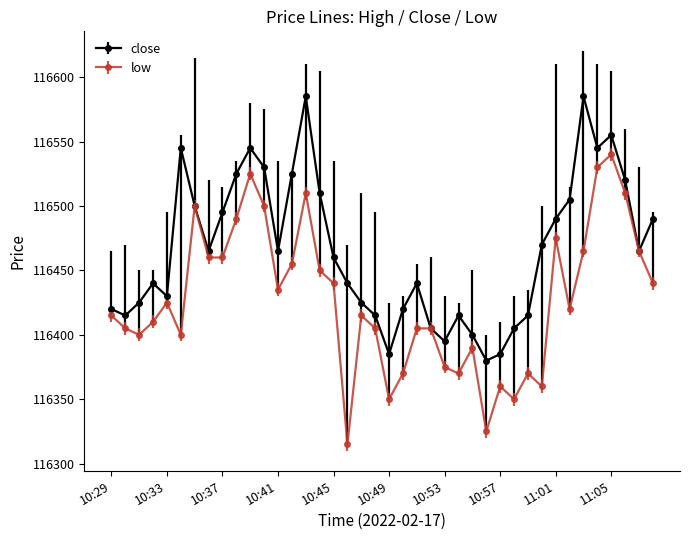

What is the greatest value displayed?

116585